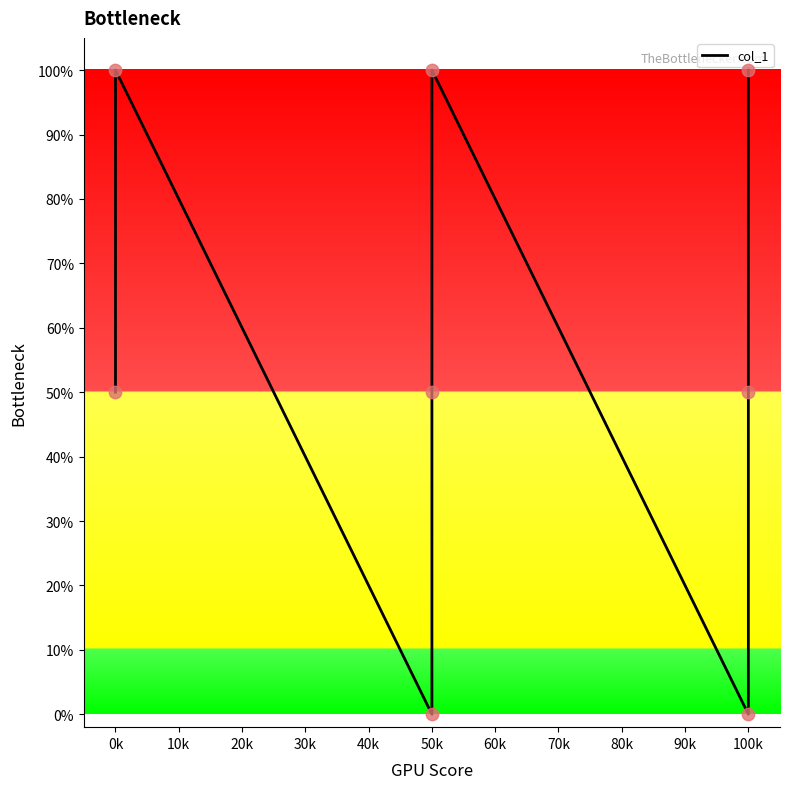

Between 50k and 0k, which is larger?

0k